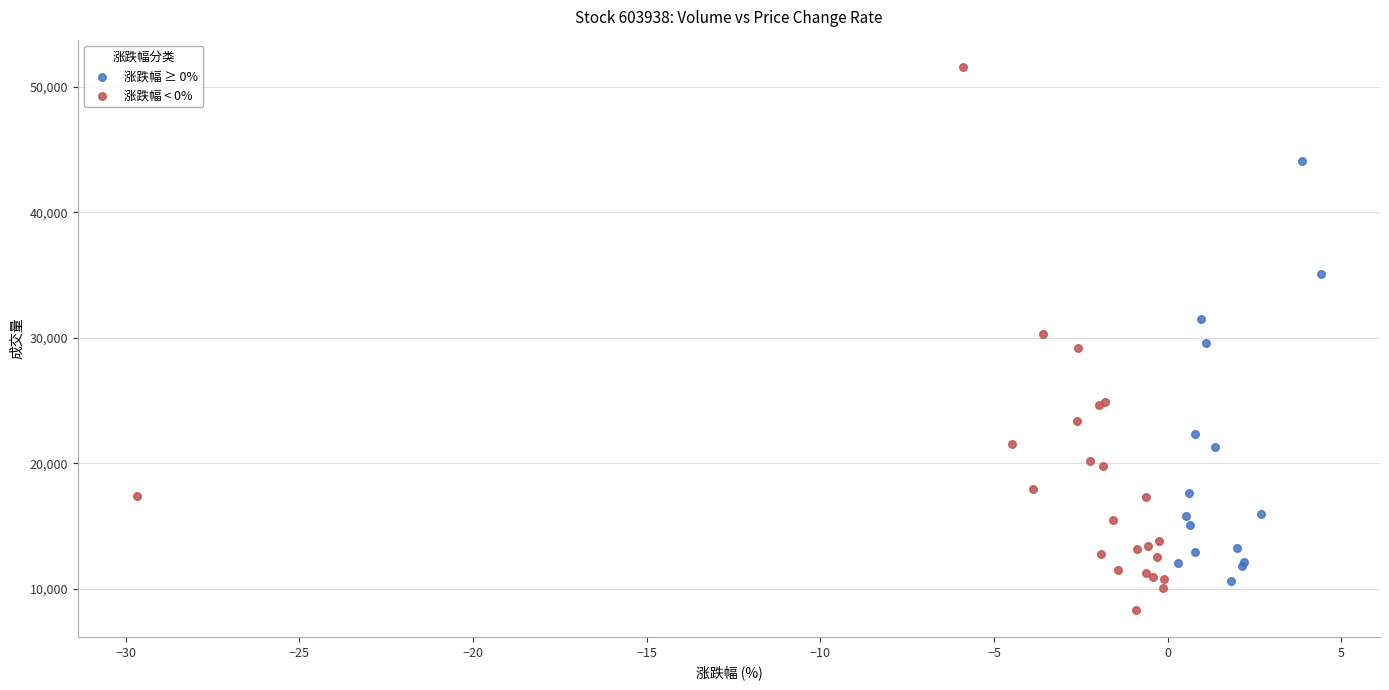

Which series reaches the minimum Y coordinate?

涨跌幅 < 0%